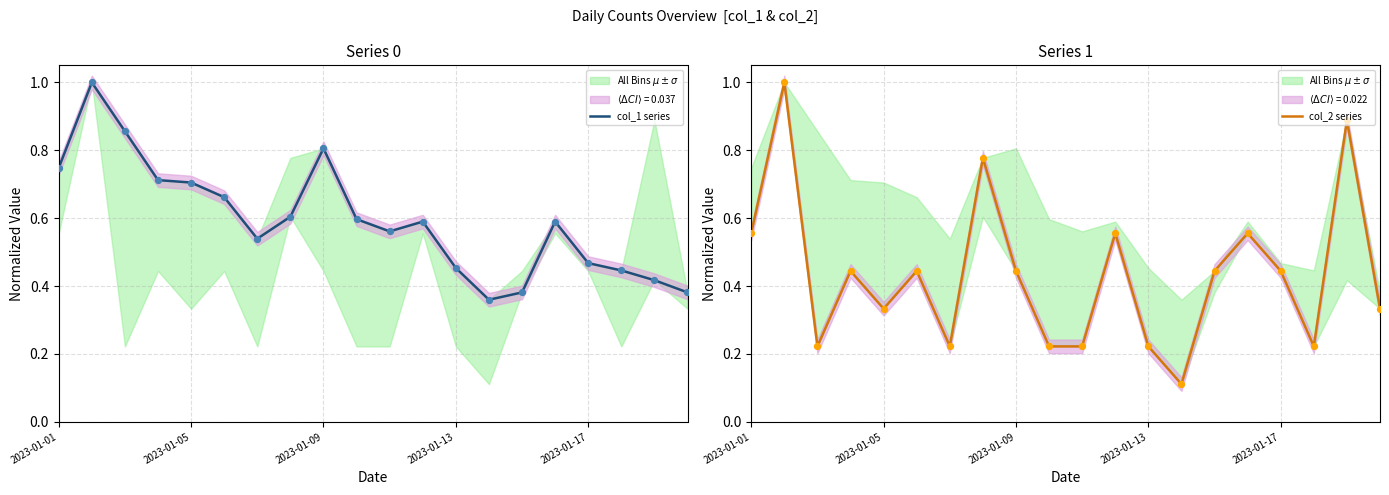

Which series contains the lowest Y value?

col_2 series